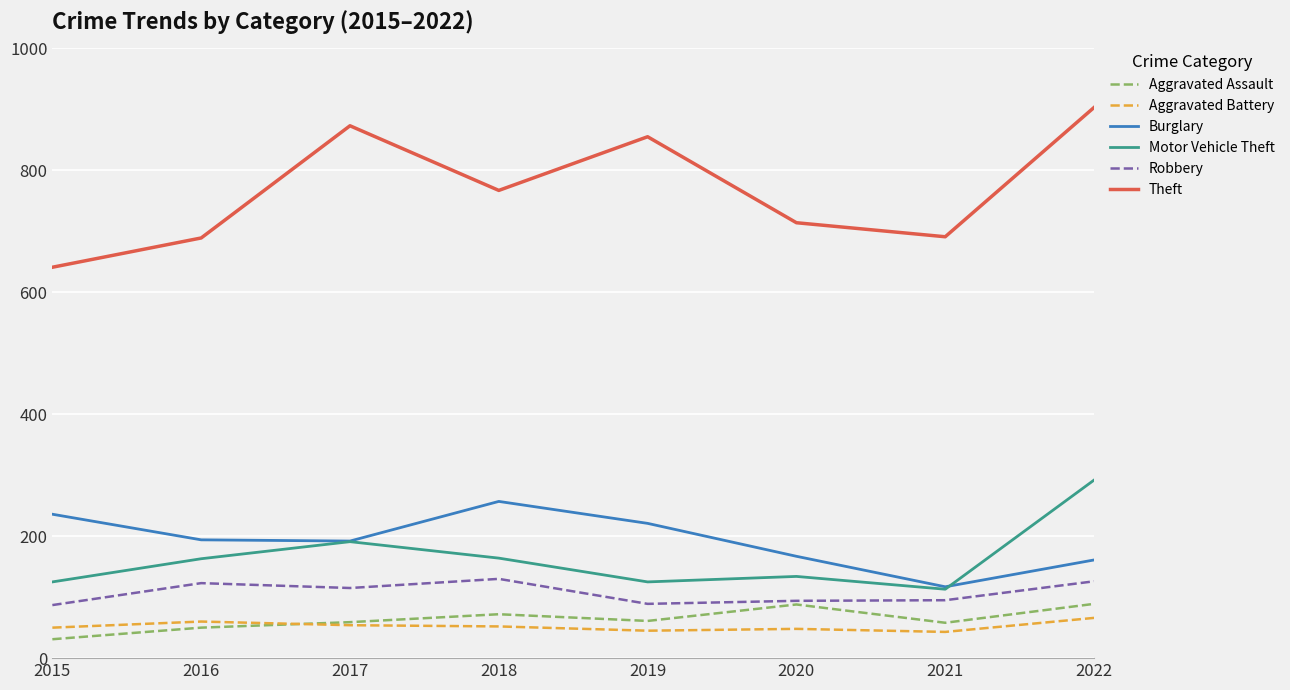

Count the number of data series in this chart.

6